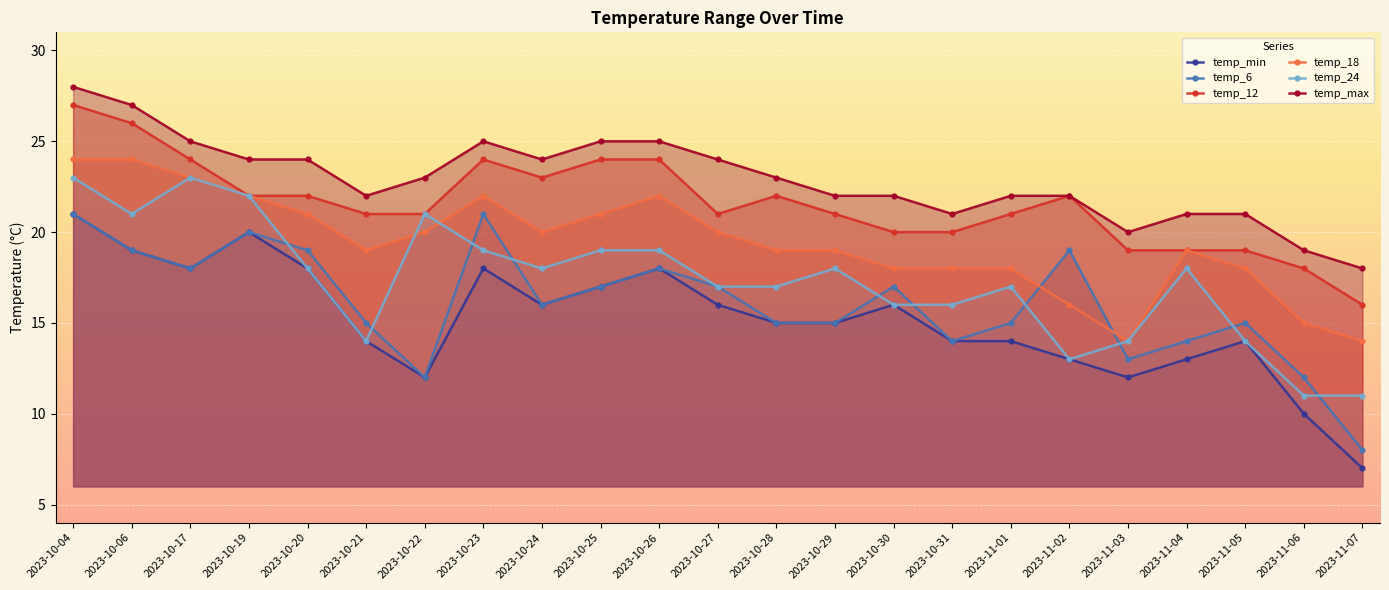

What is the label of the 7th point from the right?

2023-11-01